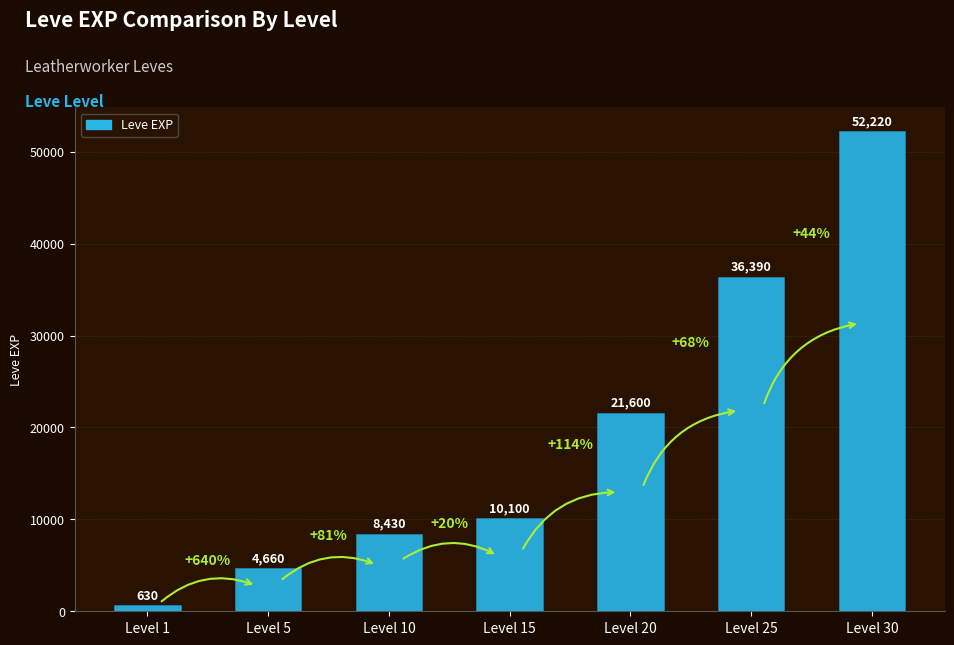

What is the value of the 6th bar from the left?

36390